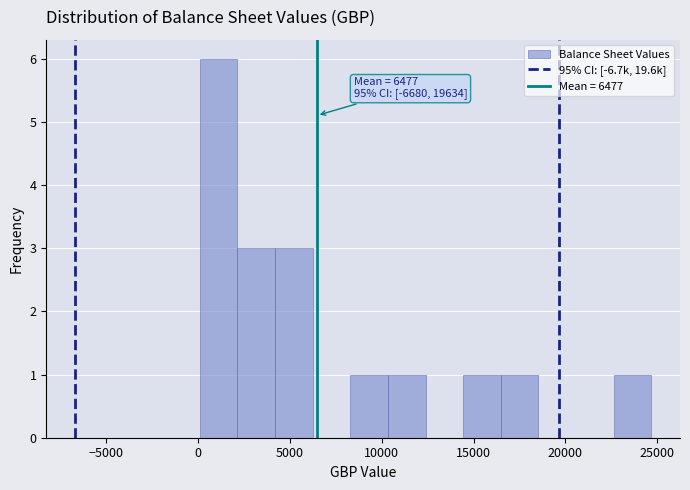

Over which range of the x-axis is the bar tallest?

0 to 2000